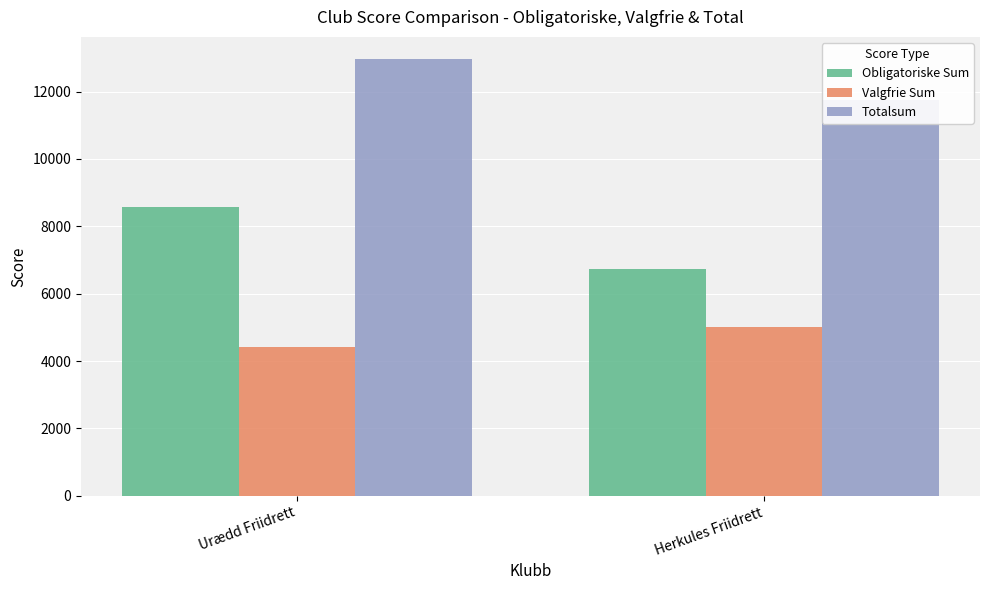

List the labels in order of Obligatoriske Sum value, largest first.

Urædd Friidrett, Herkules Friidrett